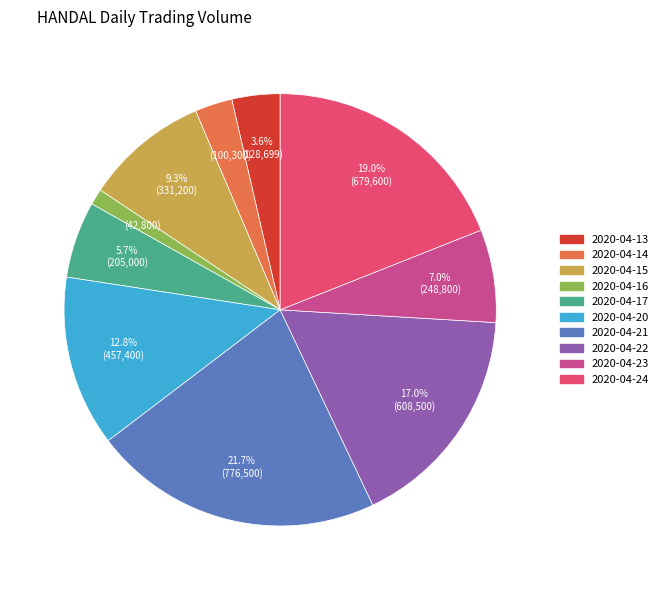

Rank the categories by value from lowest to highest.

2020-04-16, 2020-04-14, 2020-04-13, 2020-04-17, 2020-04-23, 2020-04-15, 2020-04-20, 2020-04-22, 2020-04-24, 2020-04-21